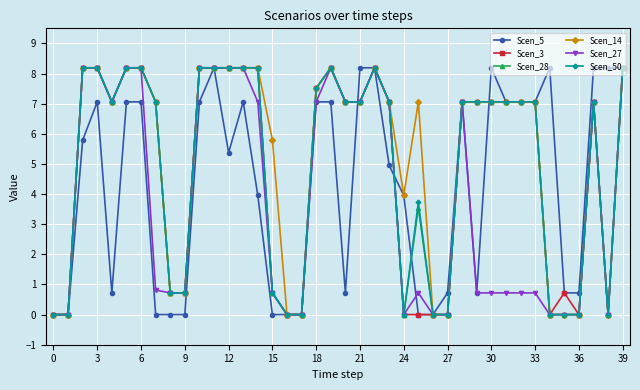

Count the number of data series in this chart.

6